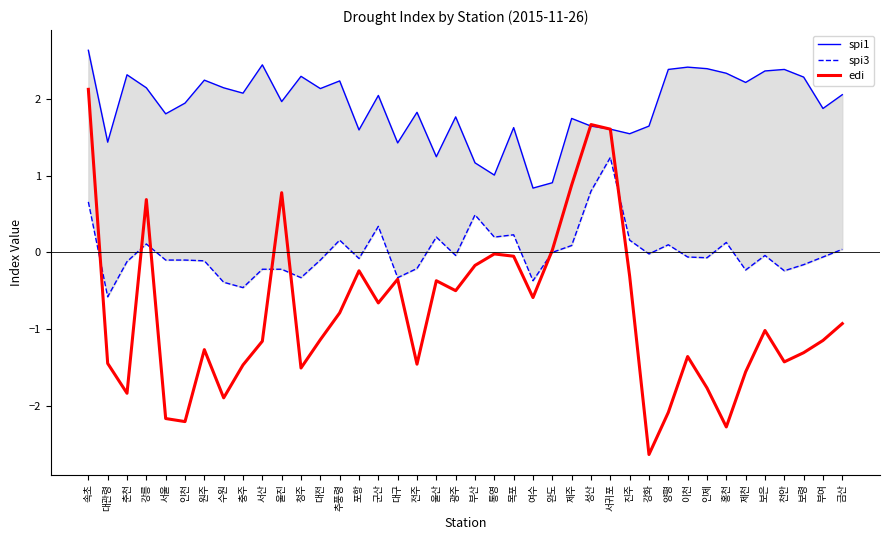

After their last crossing, which series has the higher values: spi1 or edi?

edi